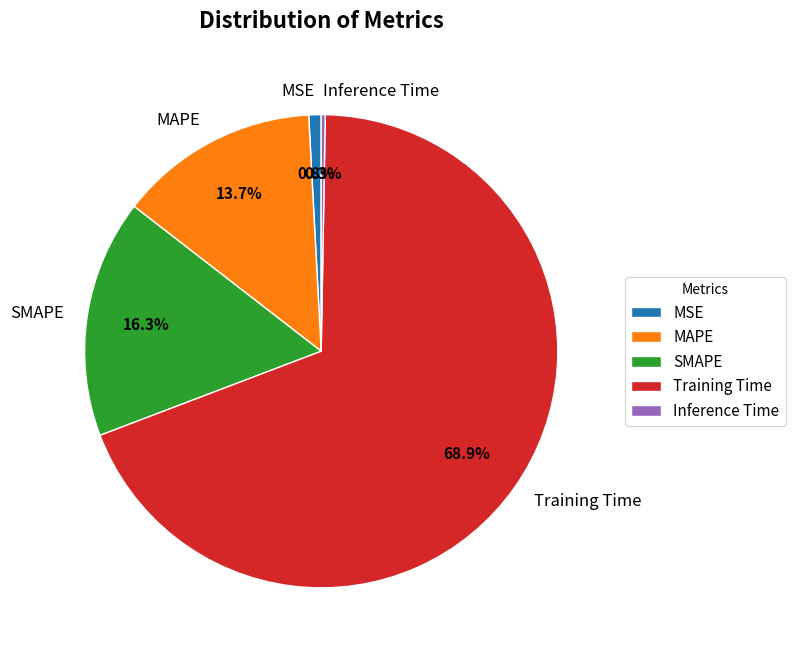

Do MAPE and MSE together represent more than half of the pie?

No